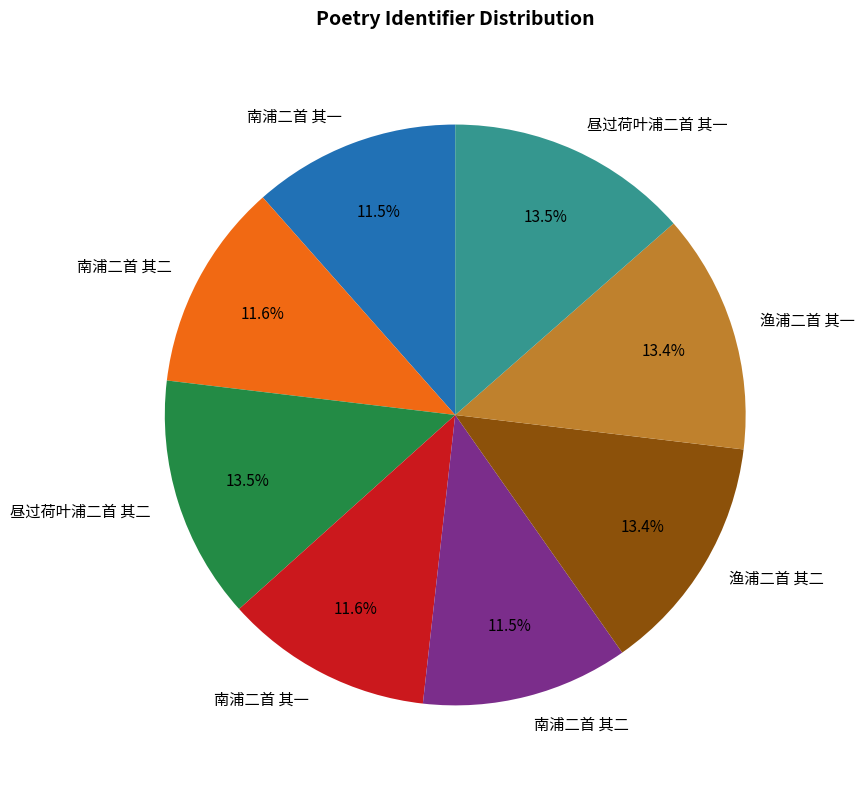

Is there any slice that represents more than half of the pie?

No